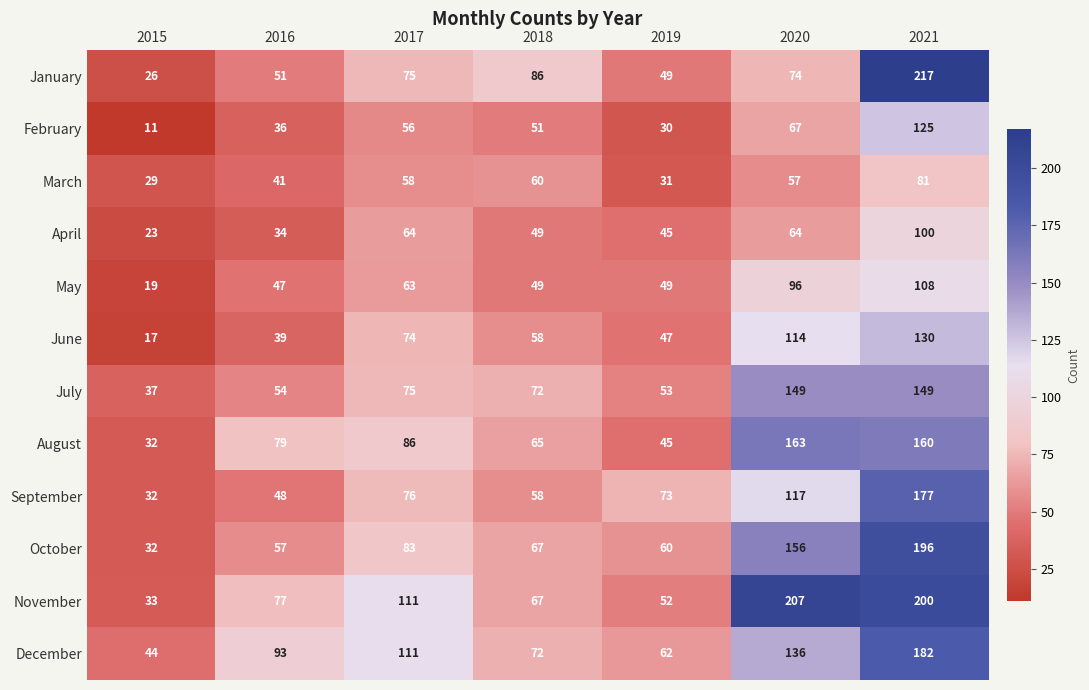

What is the difference between the highest and lowest values at 2020?

150